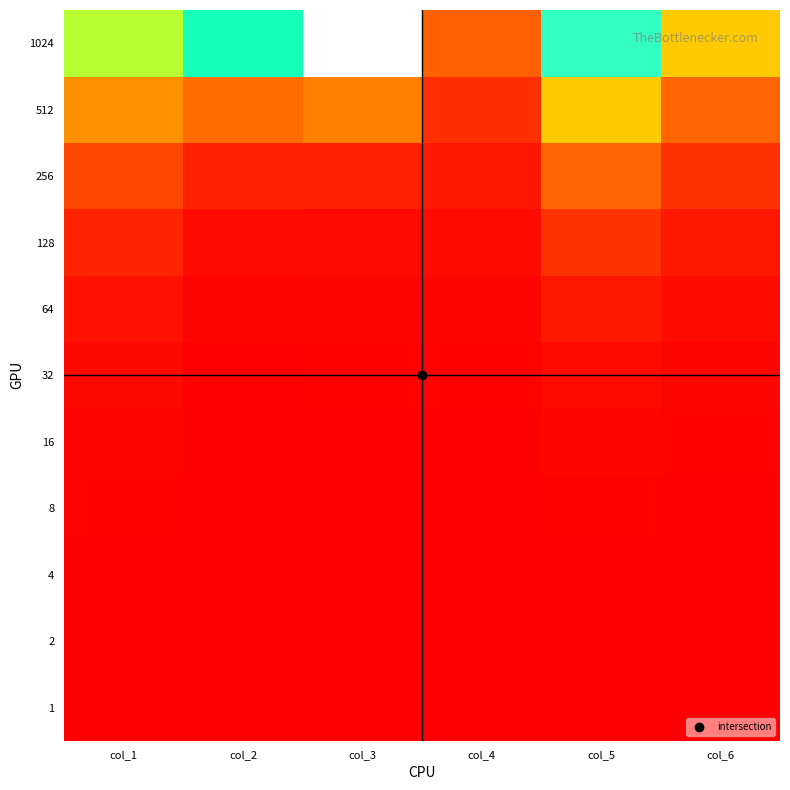

What is the maximum value shown in the chart?

867827712